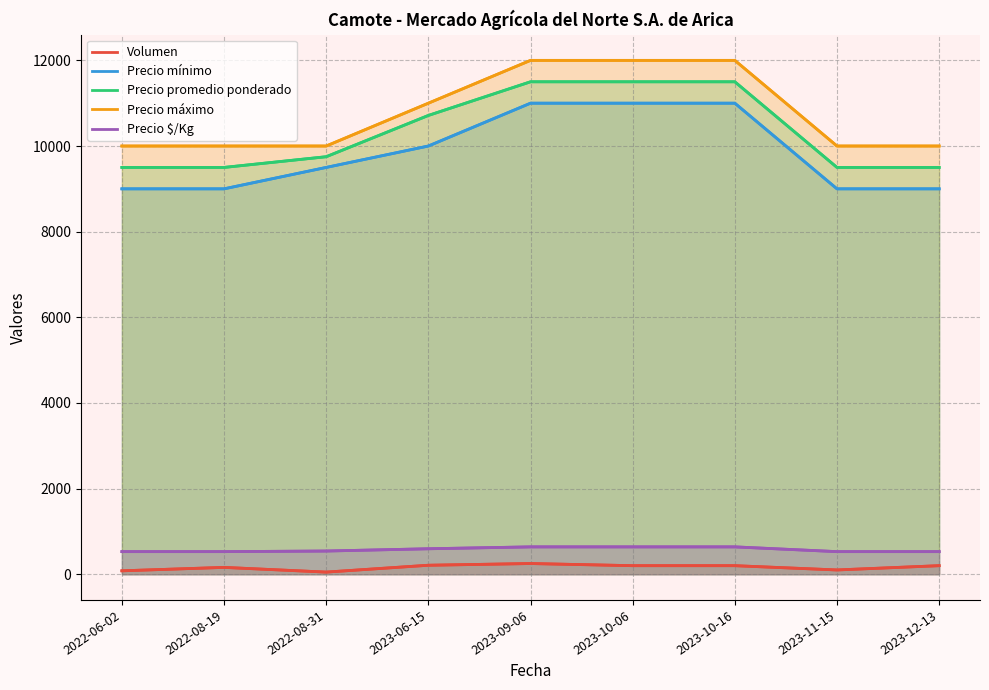

The Precio $/Kg series shows 639 at 2023-09-06. True or false?

True